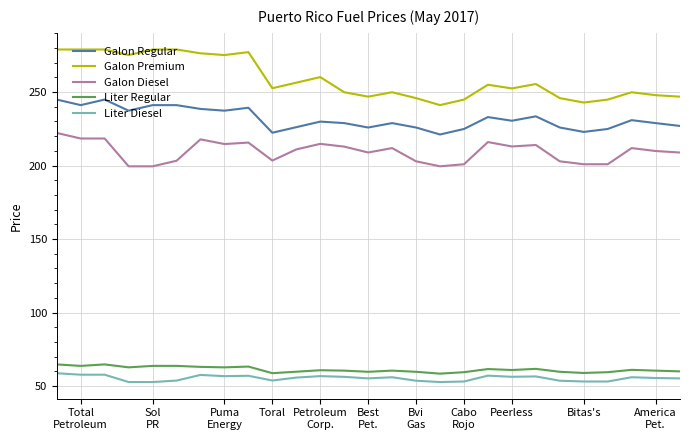

True or false: Liter Diesel has more than 1 points higher than both neighbors.

True